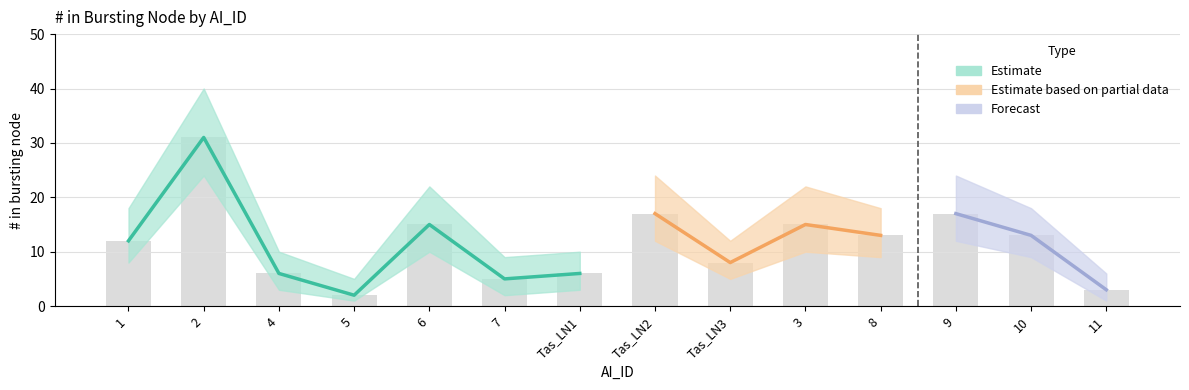

Which category has the lowest value across all series?

5